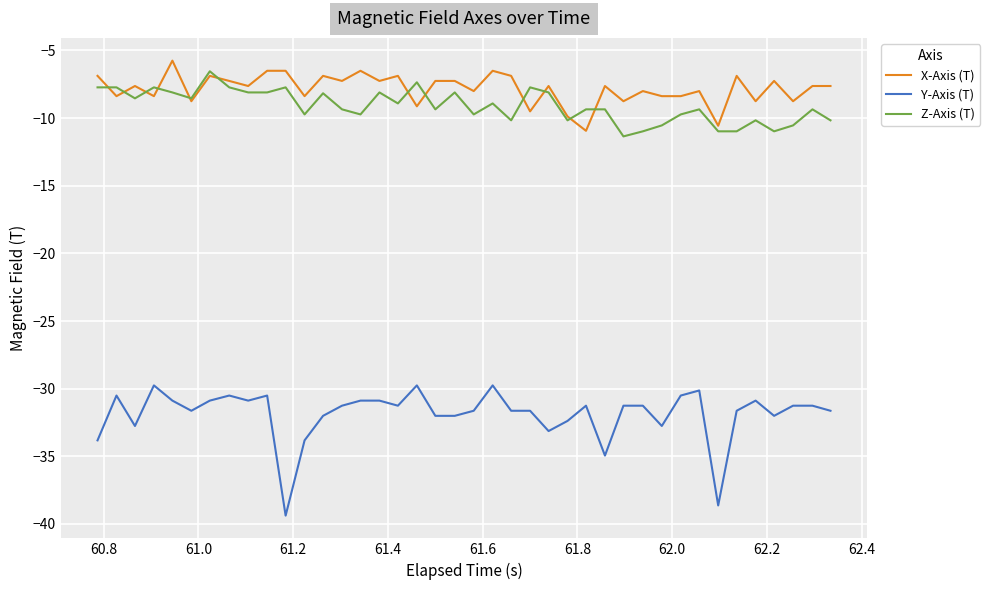

List the series in order of their peak value, highest first.

X-Axis (T), Z-Axis (T), Y-Axis (T)